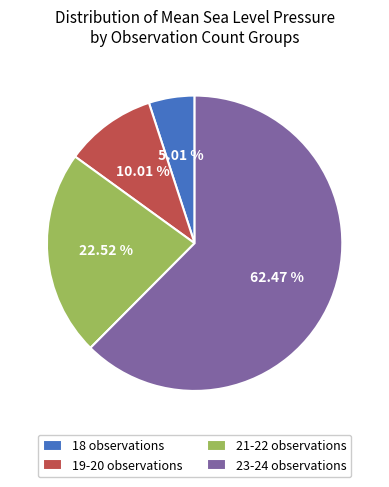

Between 23-24 observations and 18 observations, which is larger?

23-24 observations